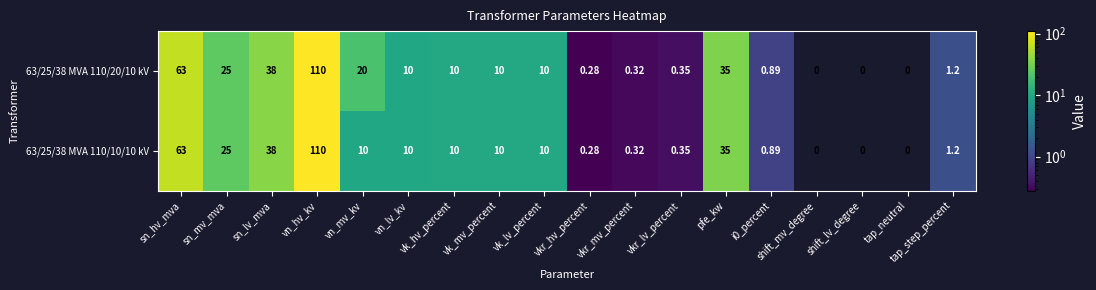

What is the total value across all series at vkr_lv_percent?

0.7